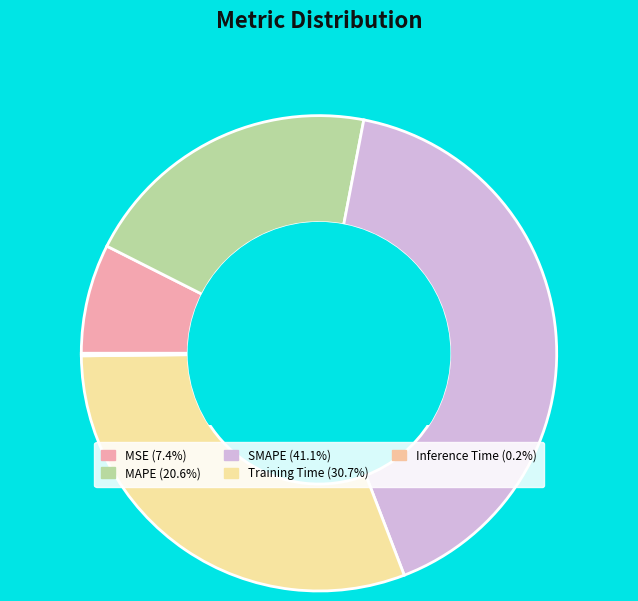

Is it true that MSE is 7% of the pie?

True